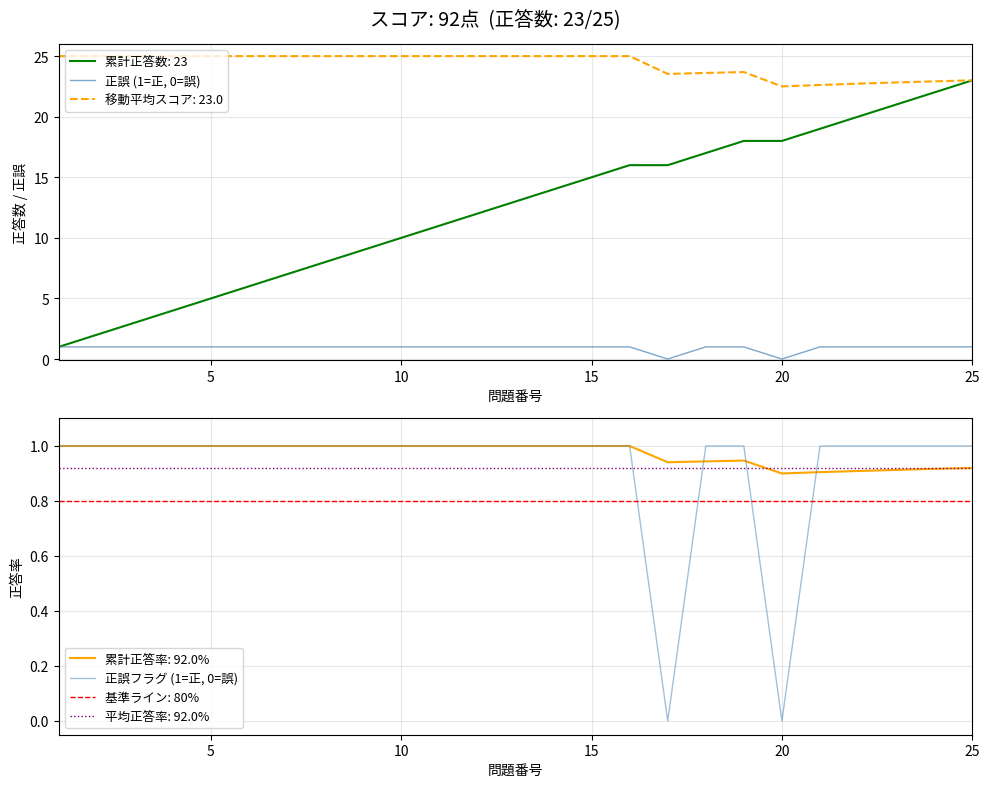

How many lines are shown in the chart?

2